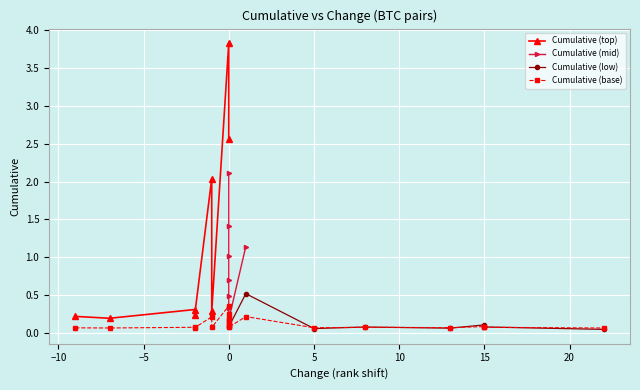

The value at 13 is 0.2. True or false?

False